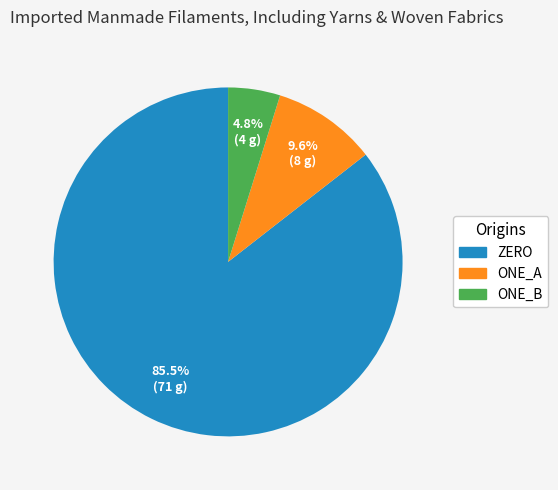

Is there a majority slice in this chart?

Yes